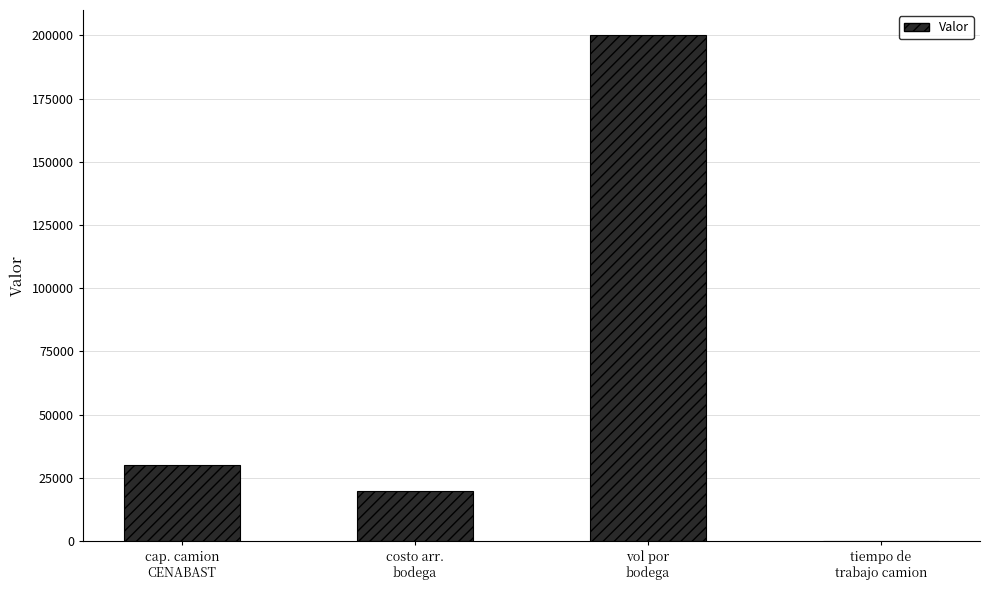

What is the sum of all values?

250008